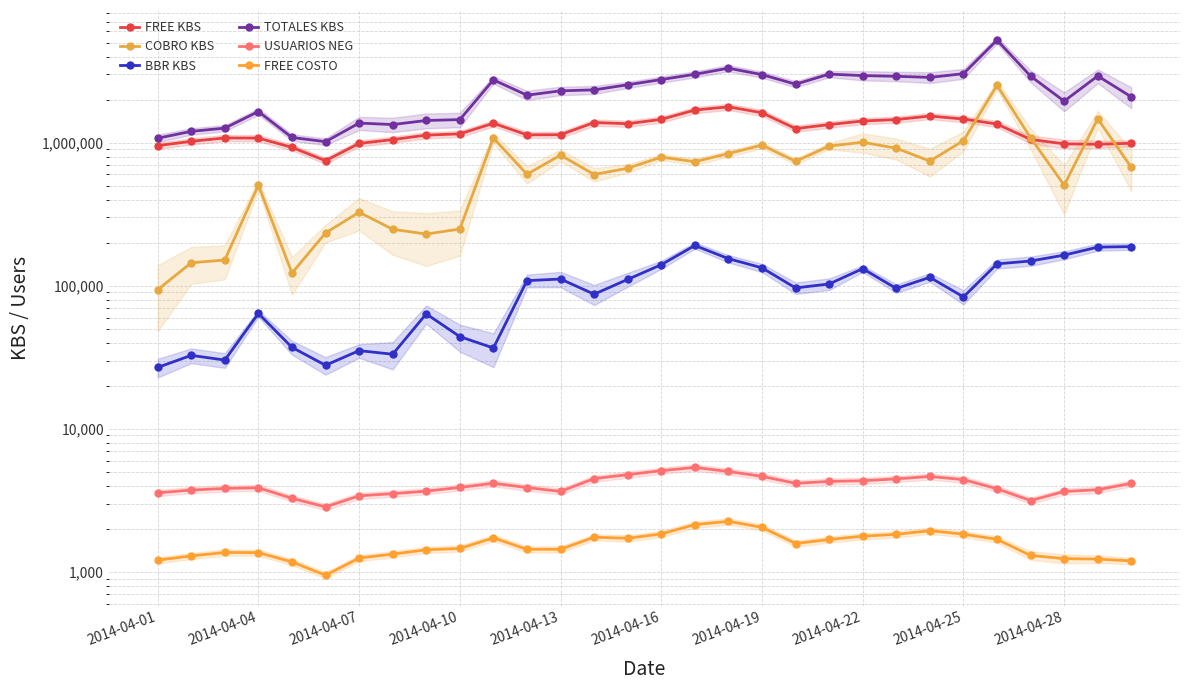

True or false: BBR KBS and FREE COSTO cross at least once.

False